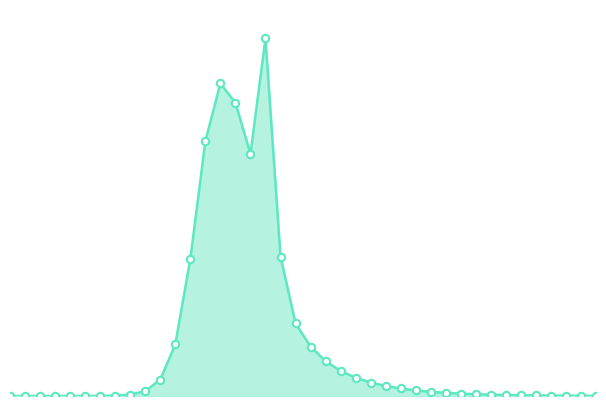

Is the value of new_cases_line at 16 greater than the value of new_cases_markers at 23?

Yes